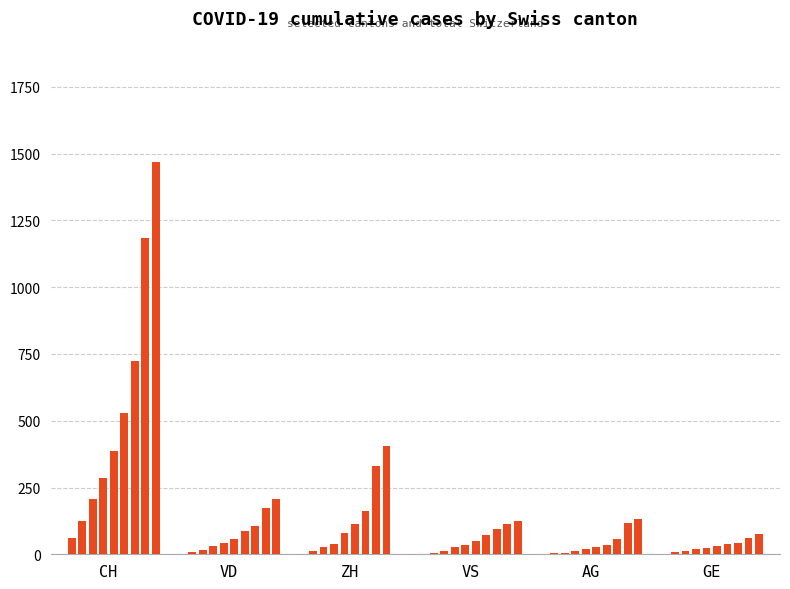

Is it true that CH equals 519 at GE?

False